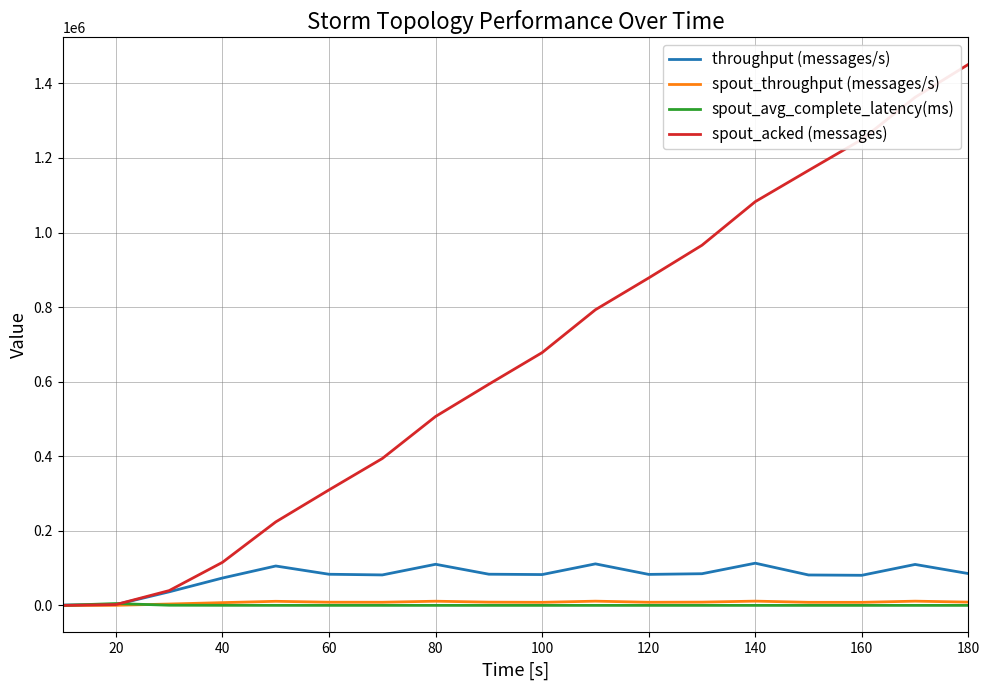

How many lines are shown in the chart?

4